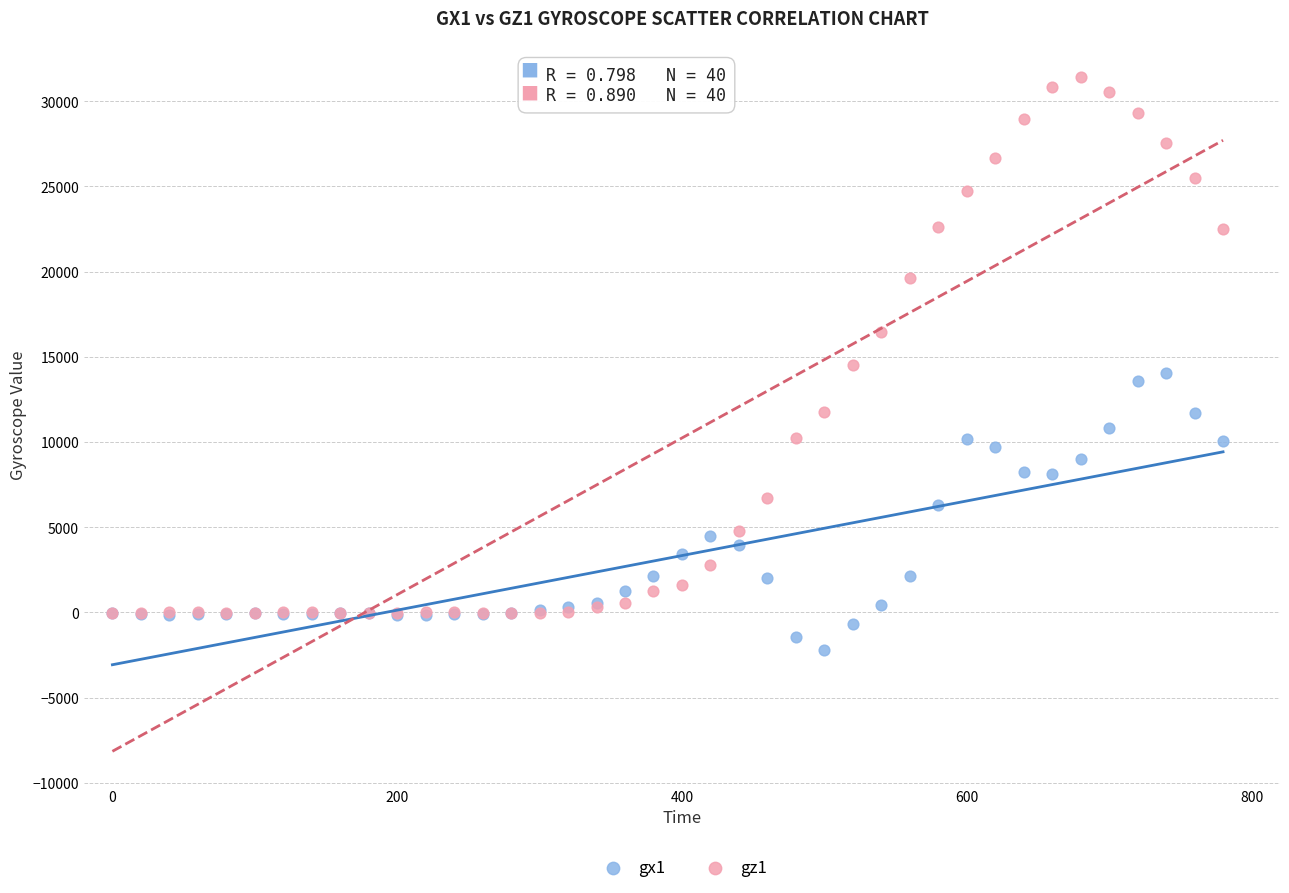

What are all the series names shown in the legend?

gx1, gz1